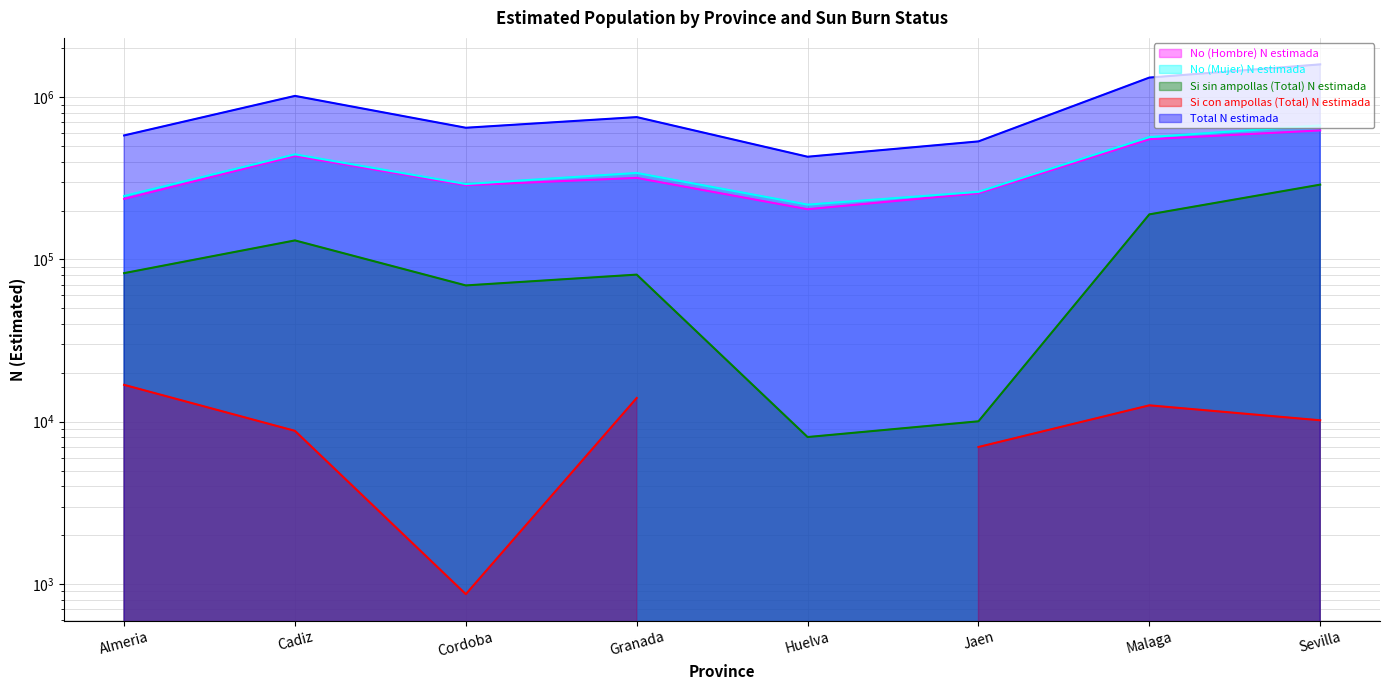

What is the value of the Total N estimada point at the 6th from the left?

534255